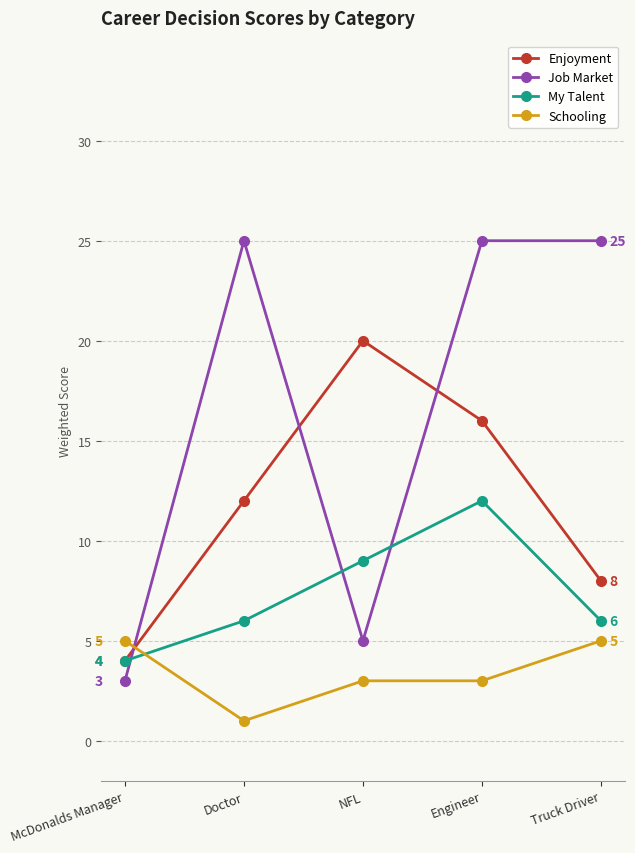

Count the number of categories in the chart.

5